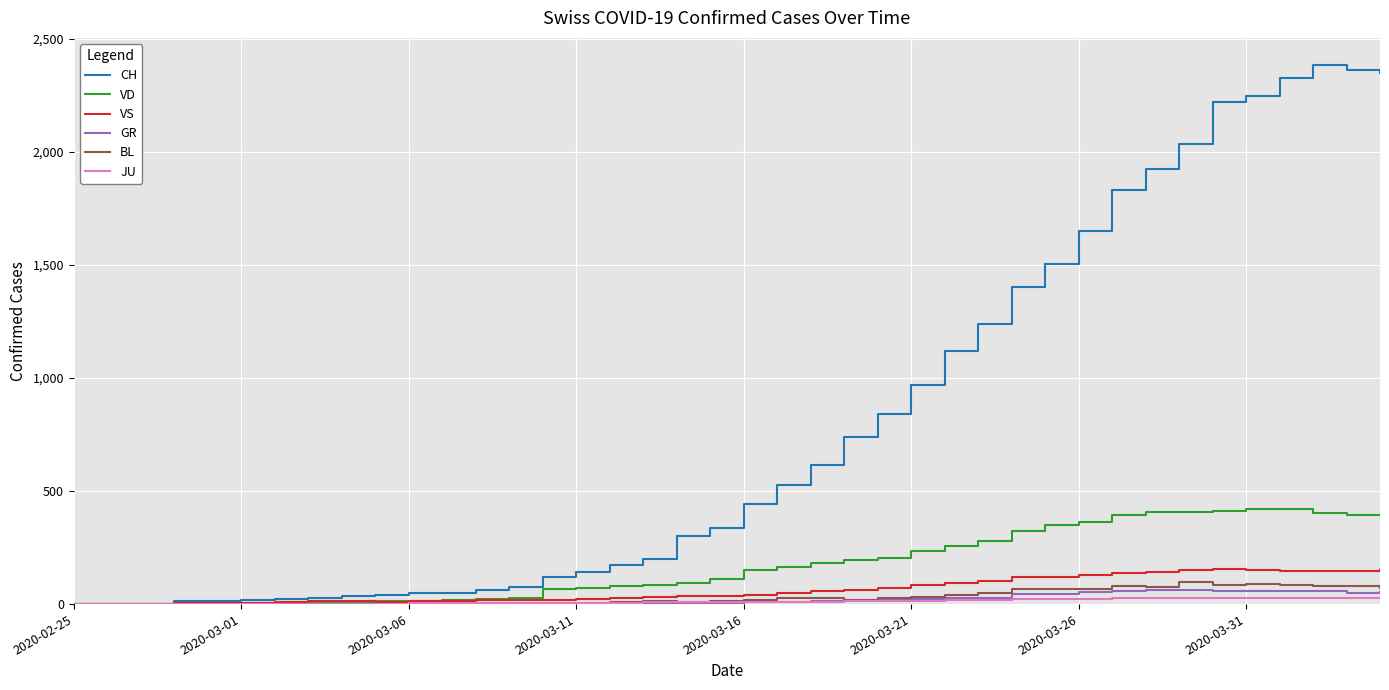

What is the maximum value shown in the chart?

2386